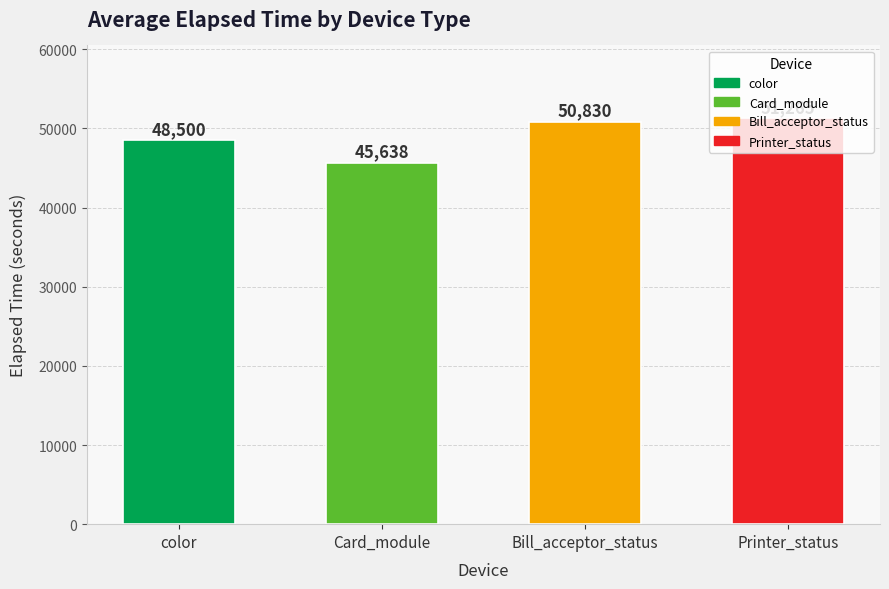

What is the value of the 4th bar from the left?

51265